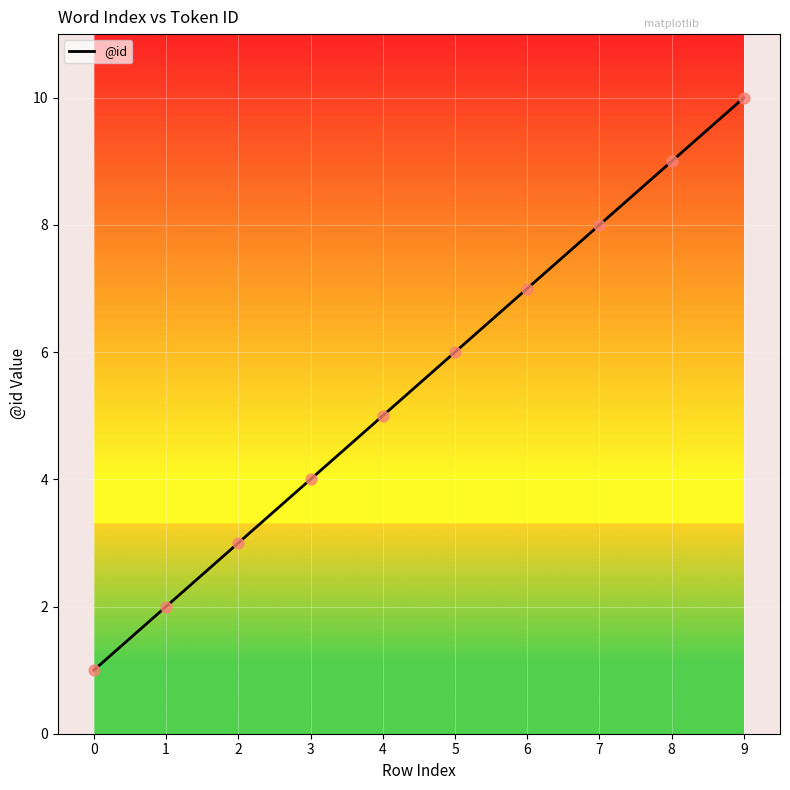

What is the change in value from 4 to 7?

+3